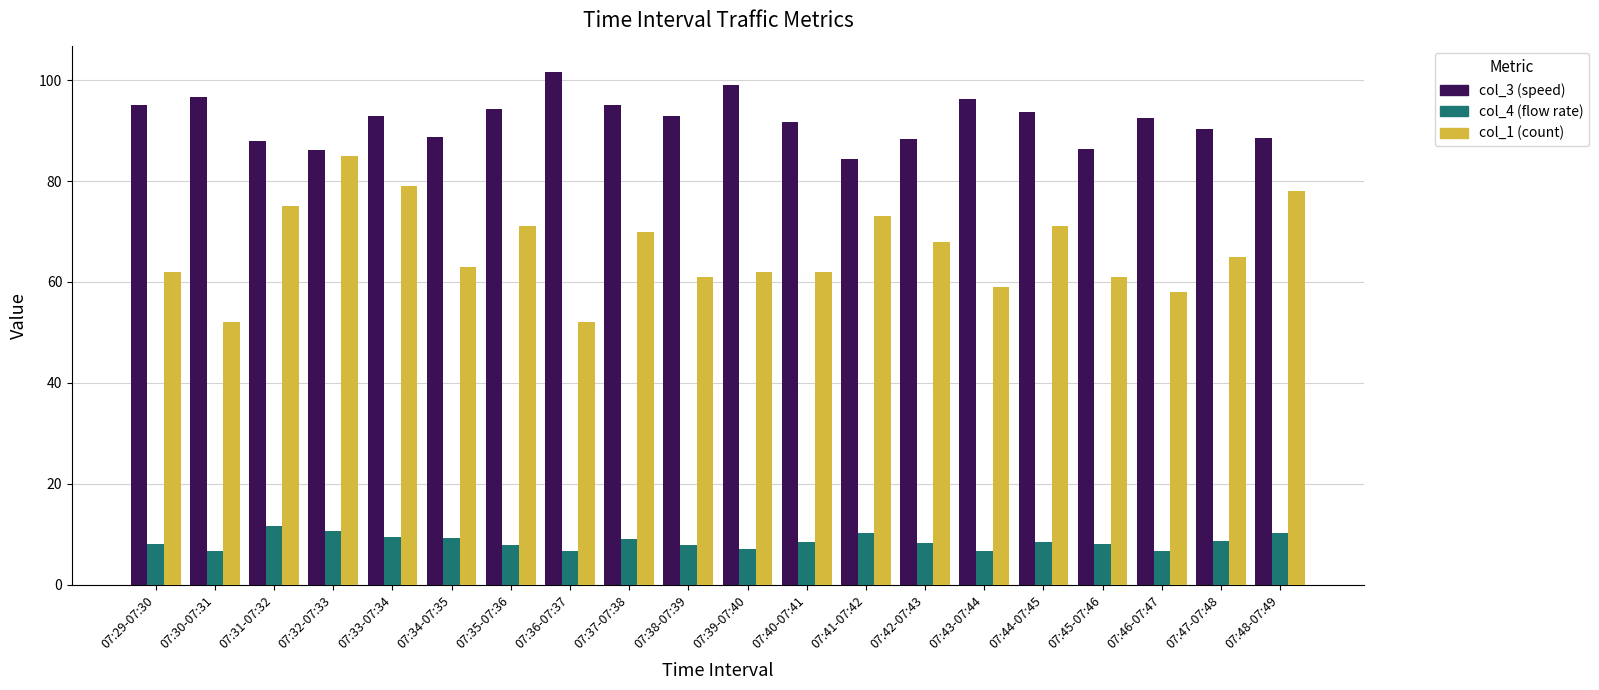

What is the label of the 9th bar from the right?

07:40-07:41